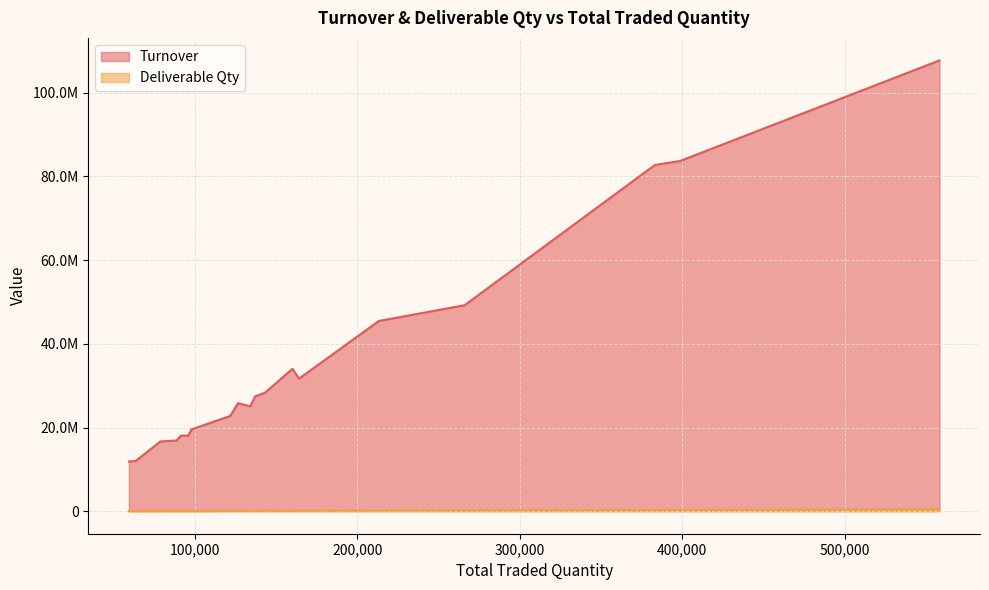

How many values in the Turnover series are below 25822846?

10